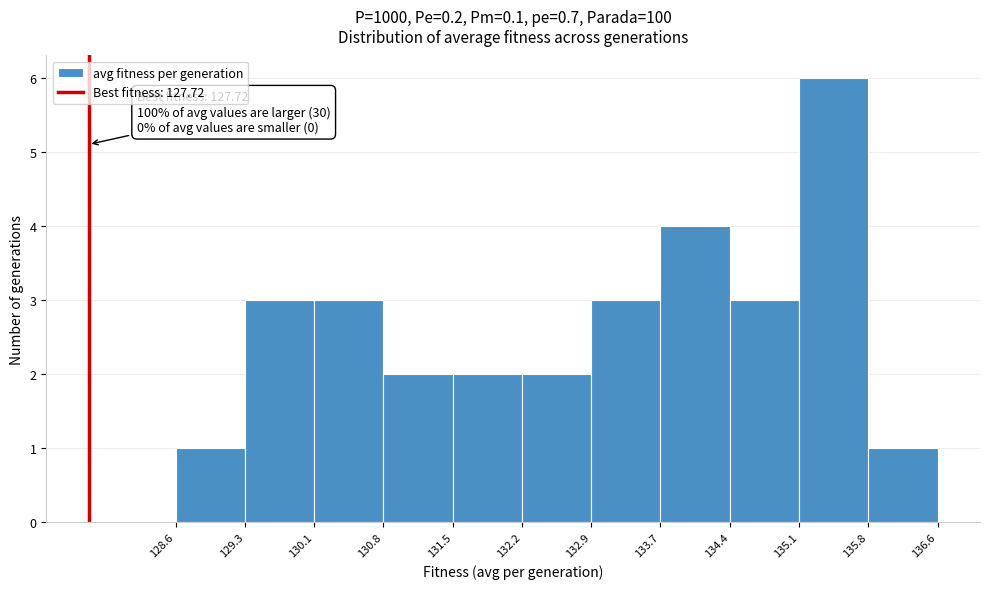

Over which range of the x-axis is the bar tallest?

135.1 to 135.8